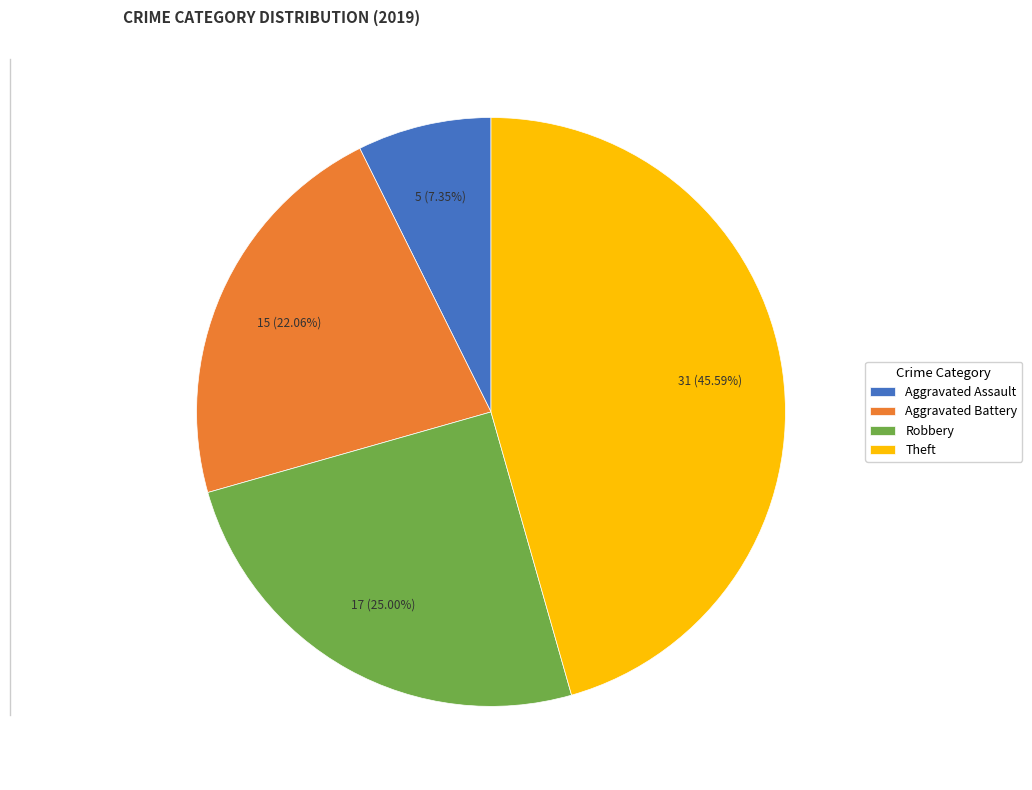

Rank the categories by value from highest to lowest.

Theft, Robbery, Aggravated Battery, Aggravated Assault